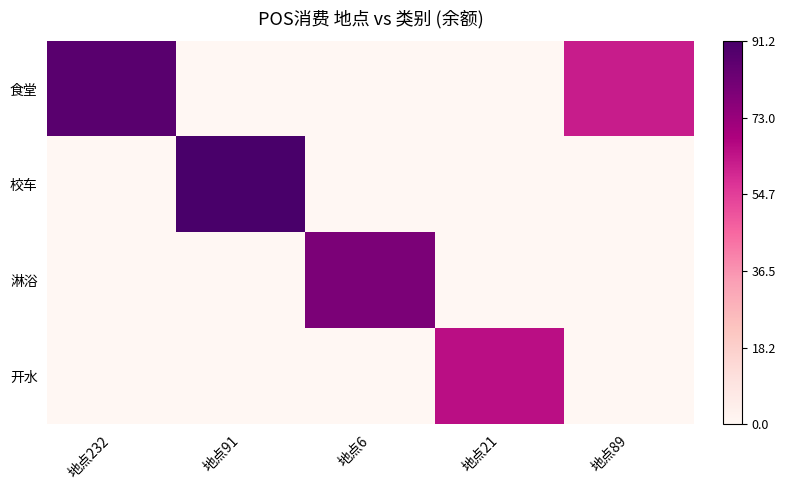

Reading right to left, list all the values displayed in this chart.

食堂: 地点89=62.3	地点21=0.0	地点6=0.0	地点91=0.0	地点232=87.1
校车: 地点89=0.0	地点21=0.0	地点6=0.0	地点91=91.2	地点232=0.0
淋浴: 地点89=0.0	地点21=0.0	地点6=79.1	地点91=0.0	地点232=0.0
开水: 地点89=0.0	地点21=65.3	地点6=0.0	地点91=0.0	地点232=0.0